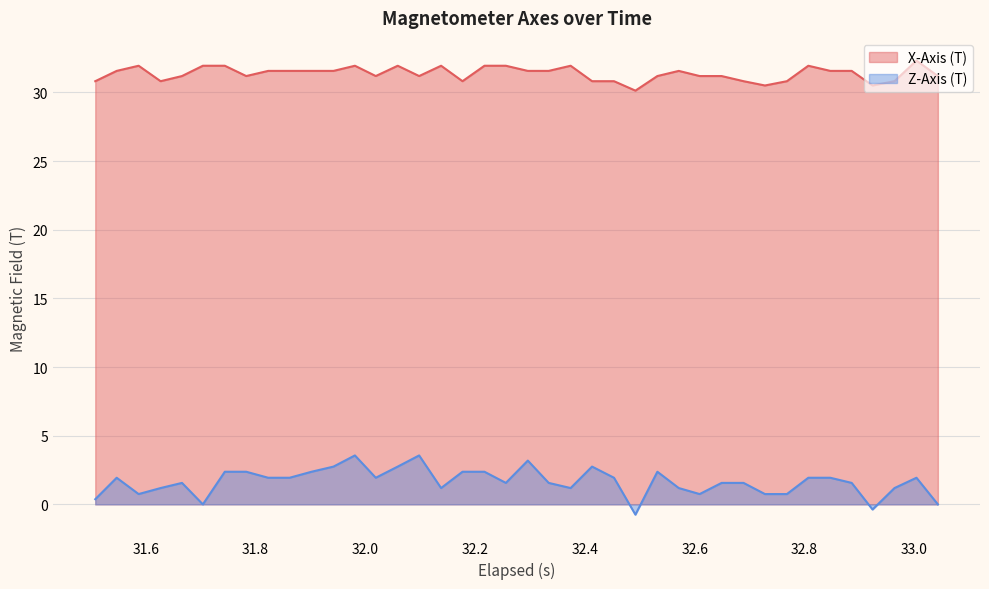

What is the lowest value of the X-Axis (T) series?

30.1